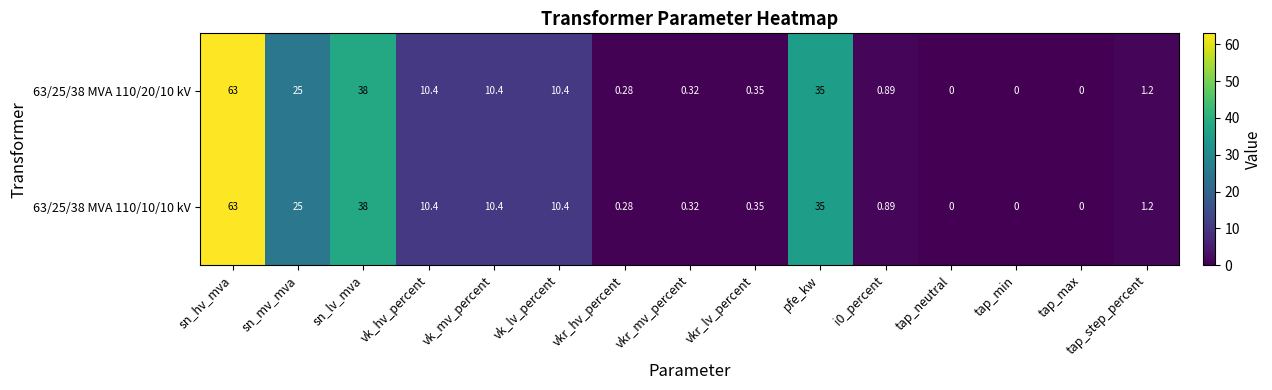

What is the greatest value displayed?

63.0